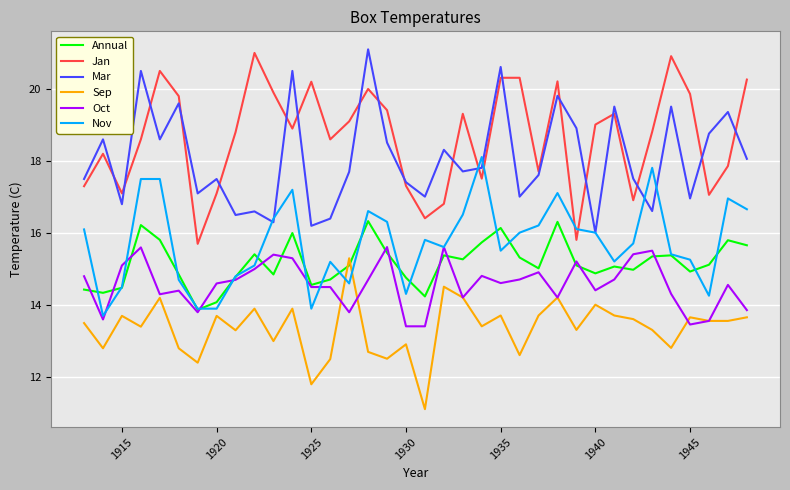

What is the smallest value displayed?

11.1